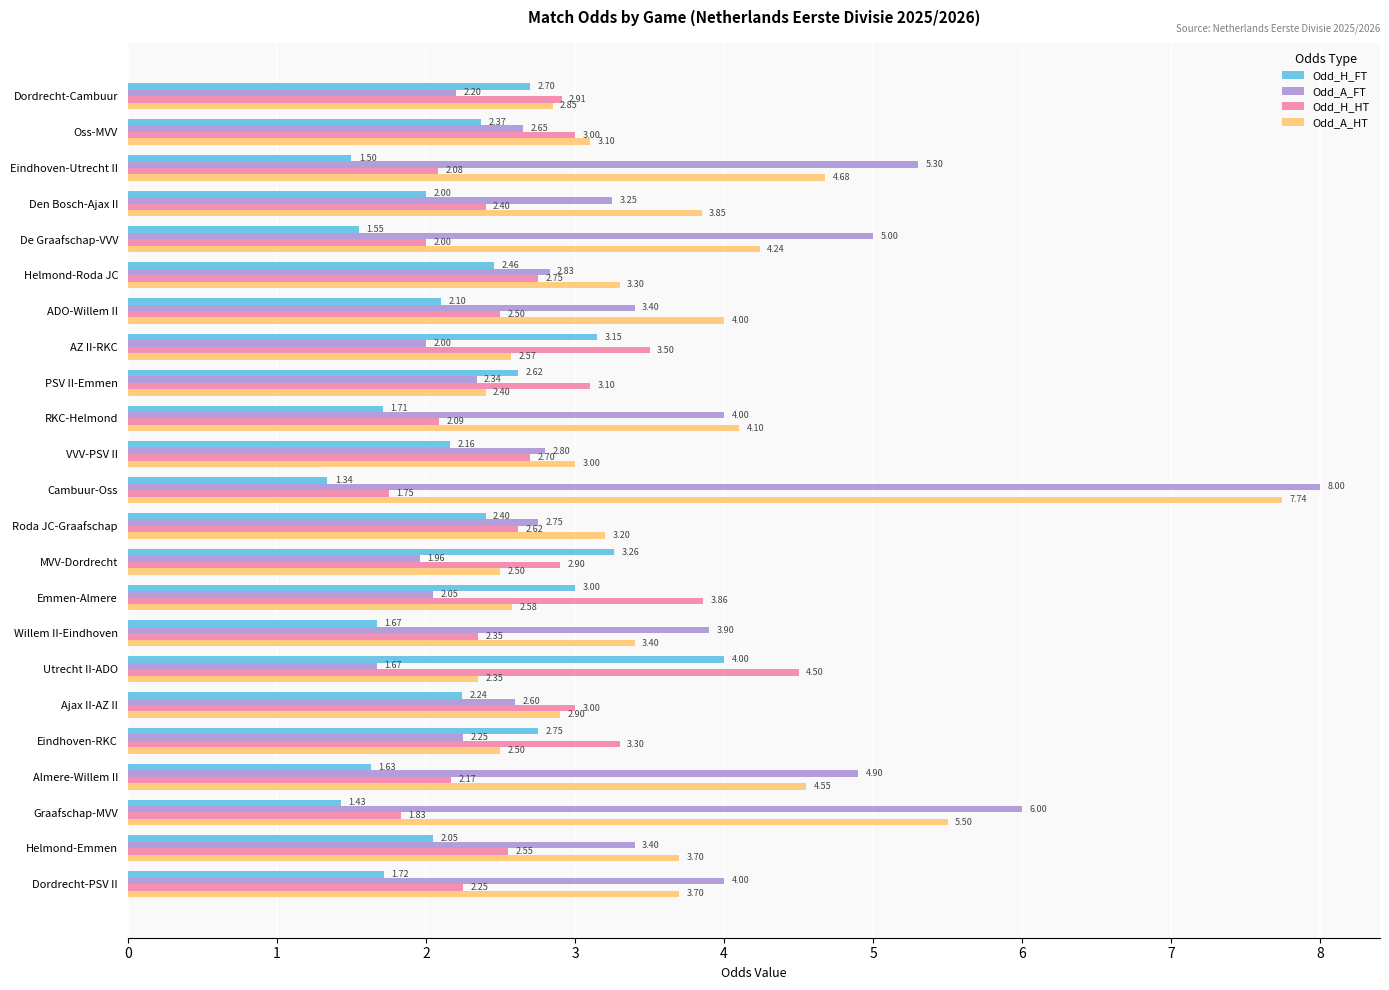

How many distinct data groups are displayed?

4